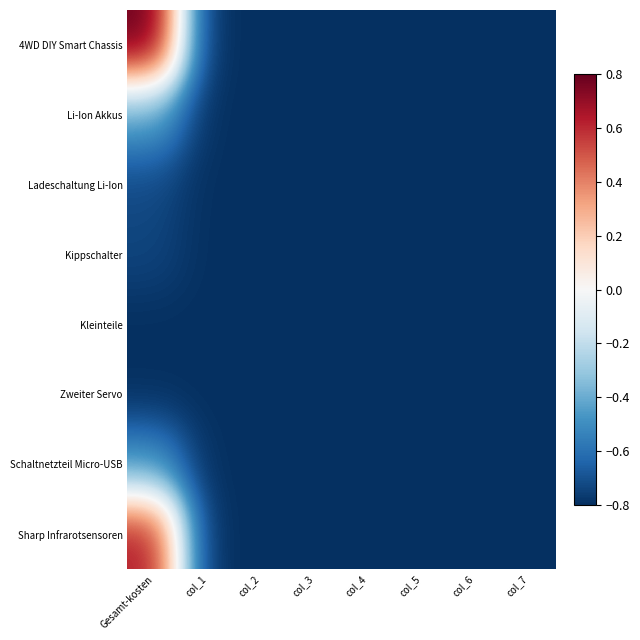

What is the total value across all series at col_3?

-6.4